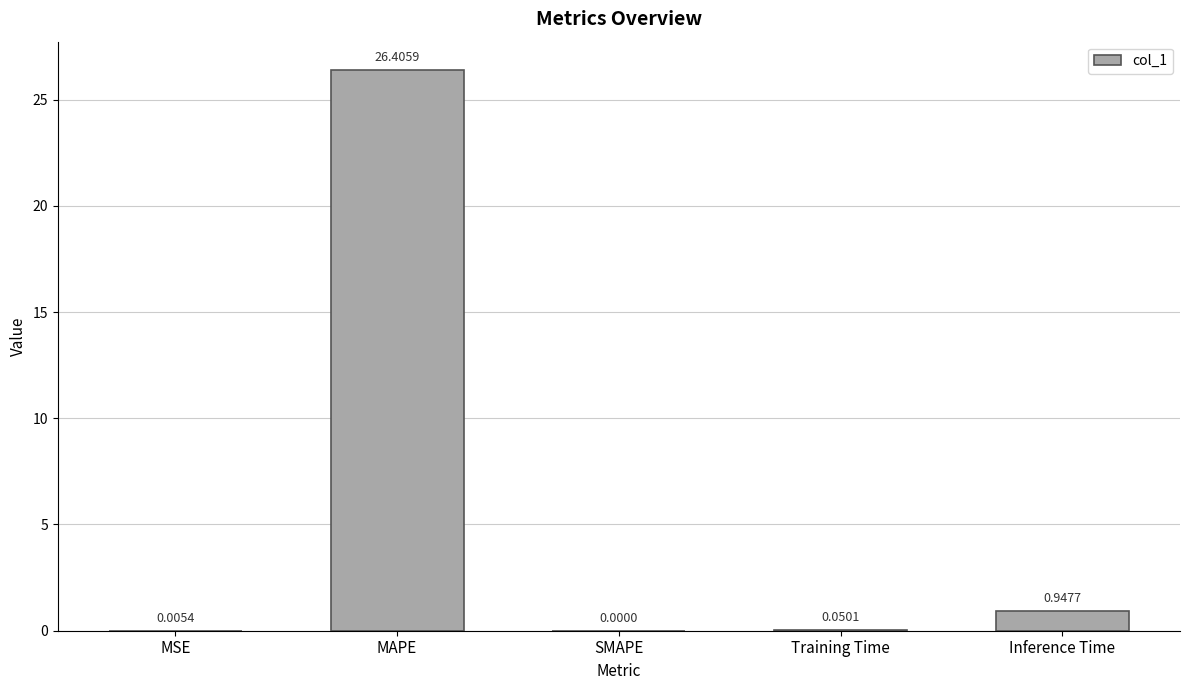

What is the change in value from MSE to MAPE?

+26.4